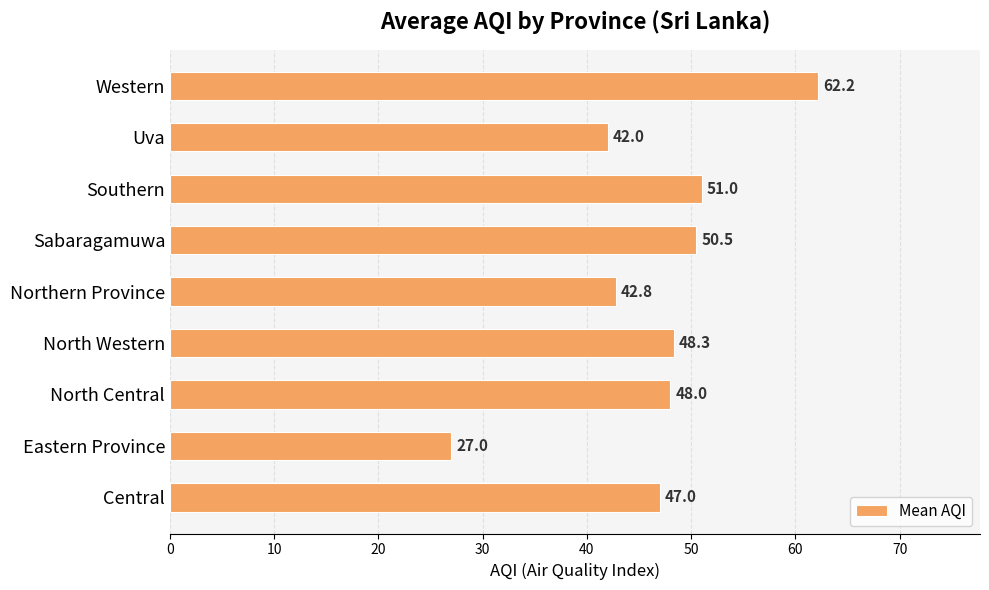

How many bars are there in total?

9